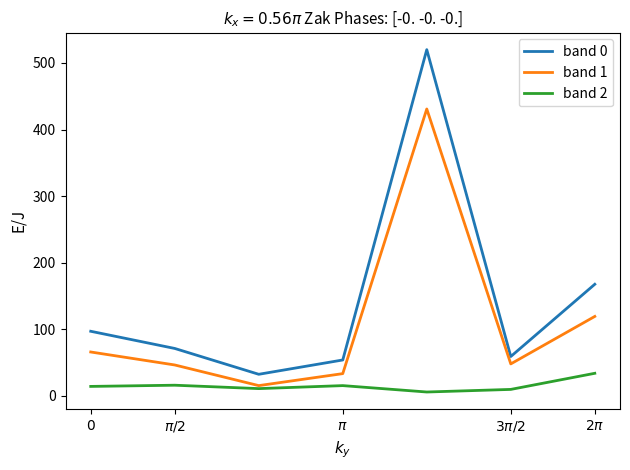

True or false: band 0 and band 1 intersect in this chart.

False